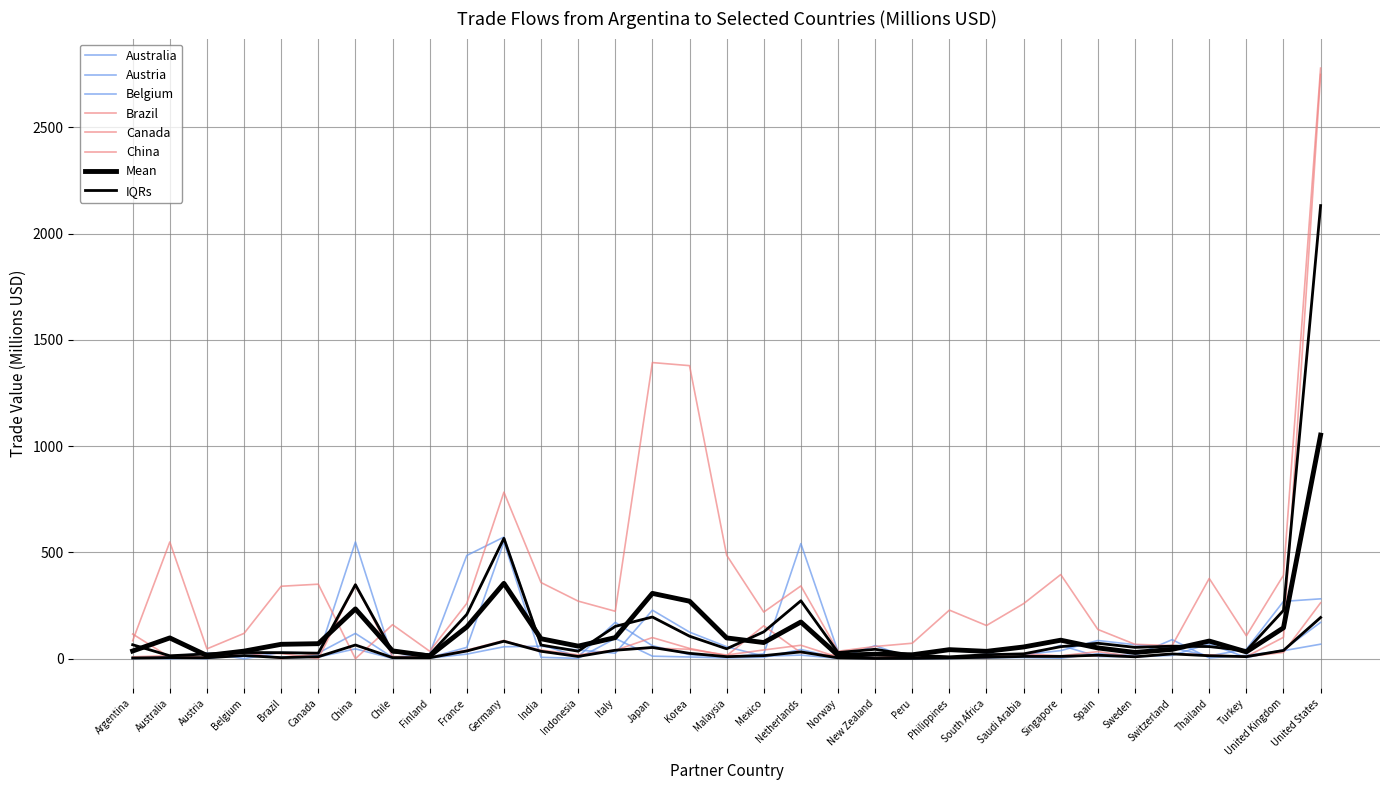

Reading right to left, what are all the values shown in this chart?

Australia: 170.9	42.2	5.1	70.3	15.4	8.7	10.3	62.9	9.9	9.3	8.8	0.9	61.5	1.6	17.0	11.8	56.5	125.1	228.4	25.8	41.1	58.8	56.1	21.6	3.0	4.8	549.0	14.7	6.8	11.1	4.8	0.0	4.4
Austria: 68.3	37.6	16.0	3.5	89.6	15.3	23.5	2.3	5.3	3.9	1.2	0.6	0.7	3.0	43.6	6.5	3.7	8.1	12.0	95.4	1.6	6.6	548.8	53.2	5.5	1.3	46.3	7.6	4.5	27.3	0.0	4.8	0.9
Belgium: 281.7	269.7	44.6	13.1	50.8	66.0	85.7	38.0	19.7	21.6	3.1	3.7	2.8	33.9	541.5	22.6	8.2	19.0	61.0	171.1	9.4	66.2	572.2	485.7	22.9	6.3	119.1	26.5	29.7	0.0	27.3	11.1	3.1
Brazil: 262.9	29.4	9.7	17.6	22.3	8.6	33.4	13.6	23.9	10.2	5.0	15.8	0.6	7.5	63.3	41.1	17.3	44.3	50.1	41.2	18.2	40.8	80.9	35.0	4.3	38.0	340.8	24.7	0.0	29.7	4.5	6.8	116.0
Canada: 2748.2	100.6	9.7	16.4	23.5	9.6	14.1	9.8	13.2	6.1	8.9	16.9	4.7	14.4	28.2	154.8	14.1	48.4	99.4	39.4	14.0	33.0	86.0	40.4	6.6	10.8	350.6	0.0	24.7	26.5	7.6	14.7	8.8
China: 2778.2	392.7	107.9	377.5	61.7	67.7	137.6	395.8	259.2	156.2	228.5	72.8	57.5	35.0	342.3	219.5	487.0	1378.6	1393.1	223.2	270.9	358.3	783.4	260.1	35.2	160.0	0.0	350.6	340.8	119.1	46.3	549.0	84.6